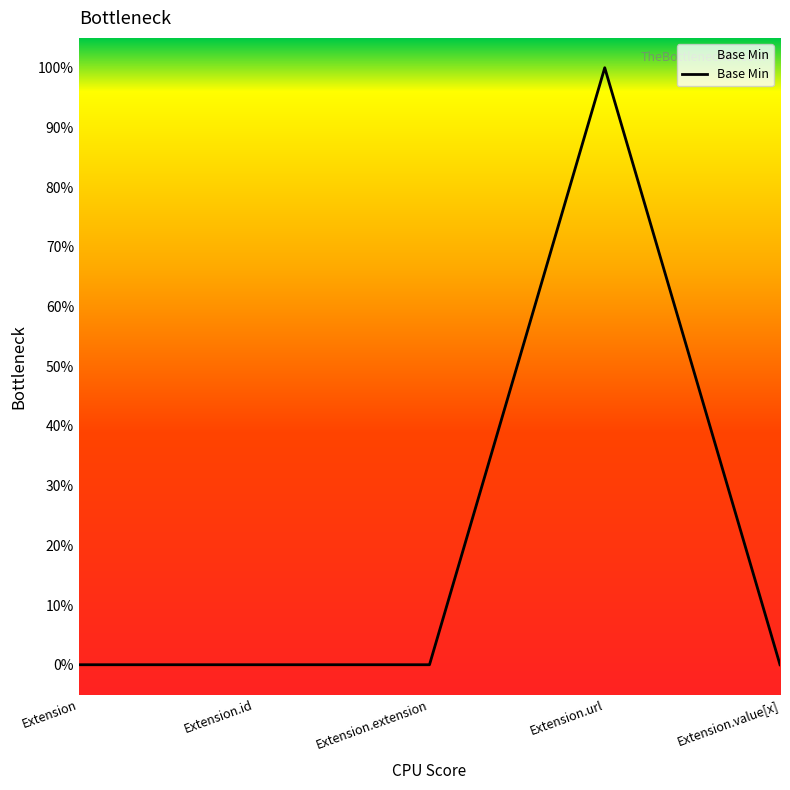

List the labels in order of value, smallest first.

Extension, Extension.id, Extension.extension, Extension.value[x], Extension.url